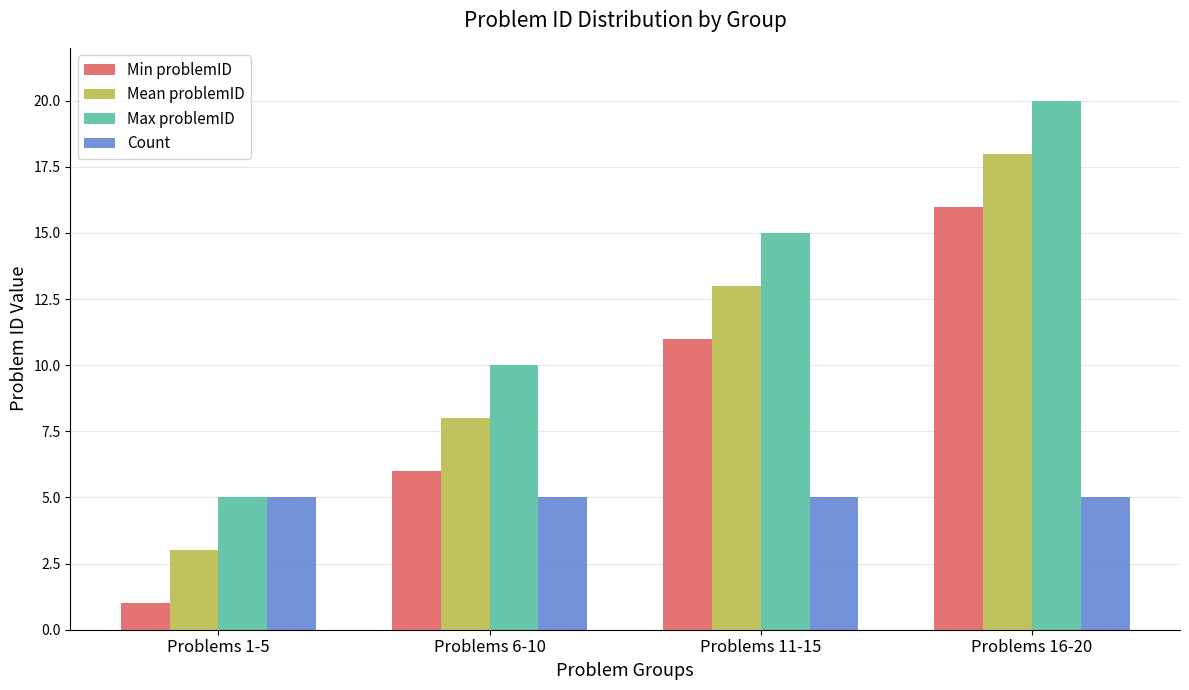

What is the highest value of the Mean problemID series?

18